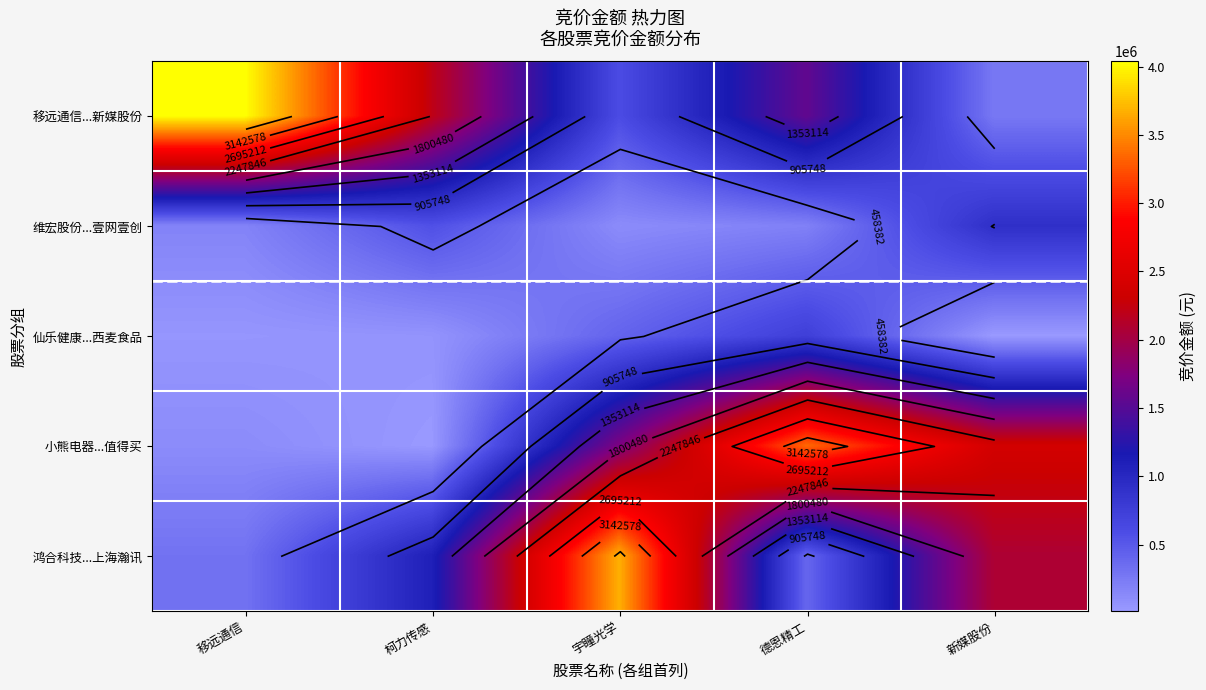

Rank the categories by 小熊电器...值得买 value from highest to lowest.

德恩精工, 新媒股份, 宇瞳光学, 移远通信, 柯力传感